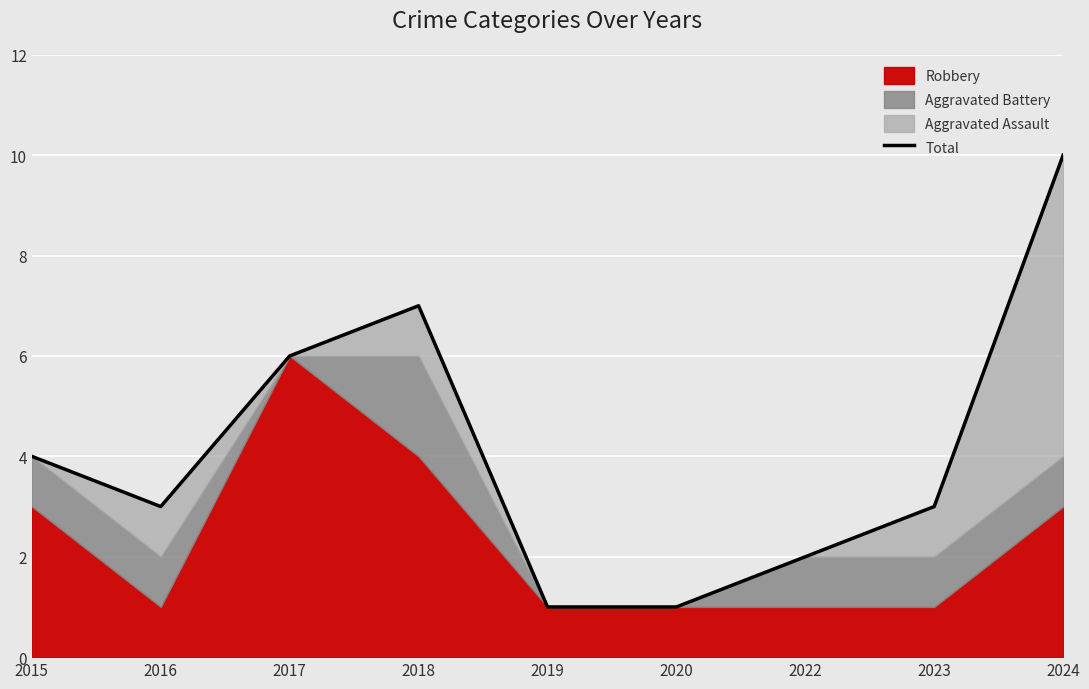

What is the smallest value displayed?

1